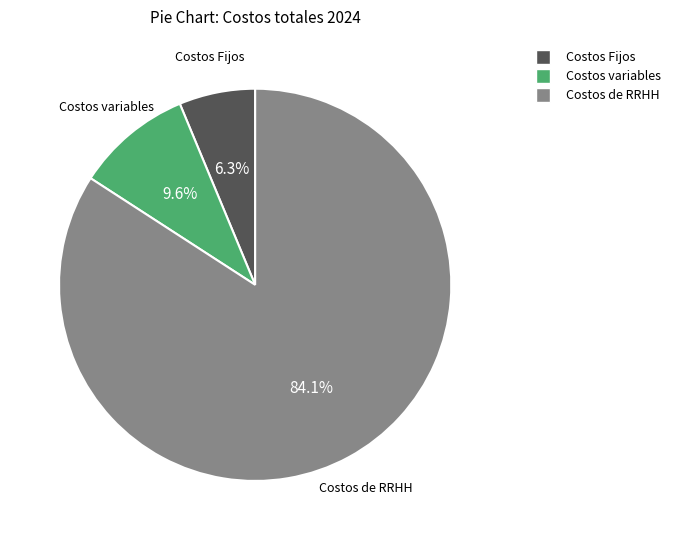

What percentage is NOT represented by Costos Fijos?

93.7%